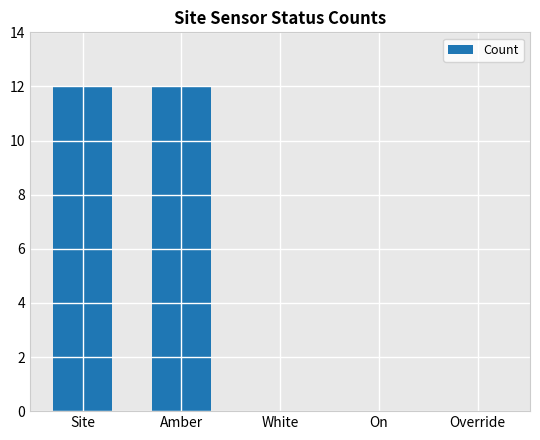

Reading right to left, what are all the values shown in this chart?

Override=0	On=0	White=0	Amber=12	Site=12